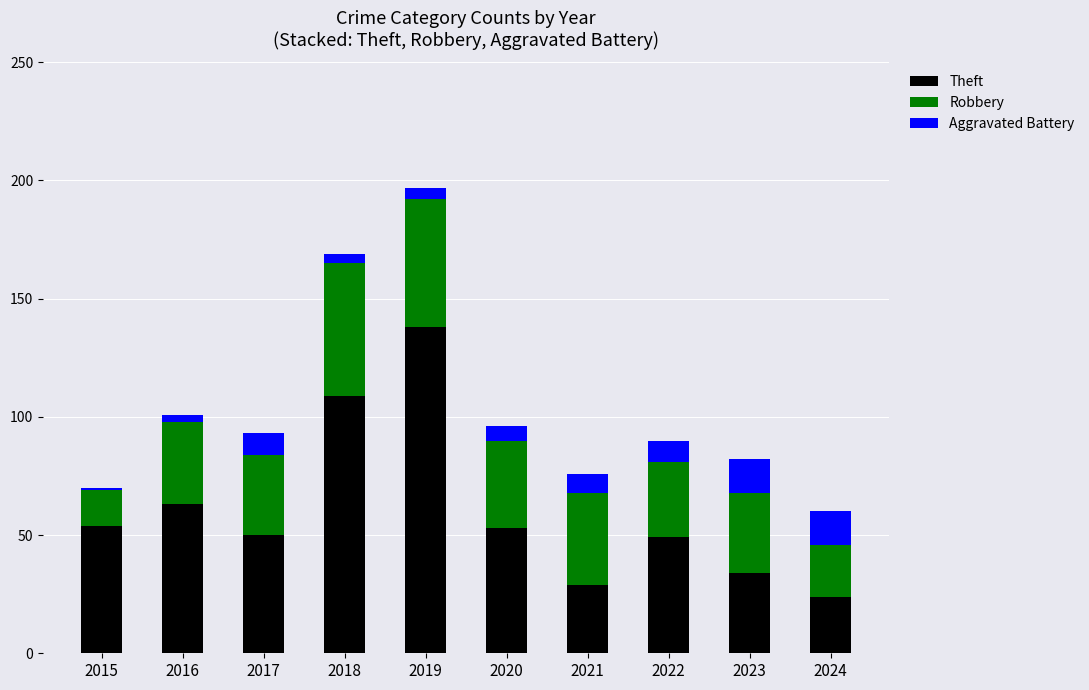

Reading right to left, transcribe the values for Theft.

24	34	49	29	53	138	109	50	63	54